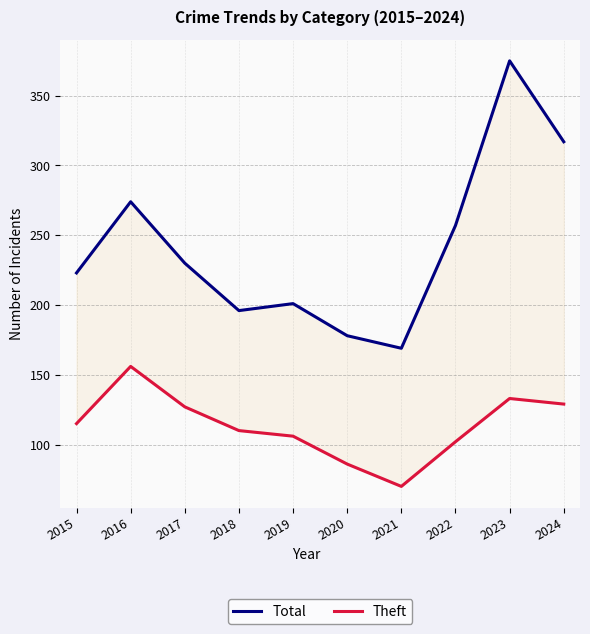

At how many categories does at least one series exceed 120?

10